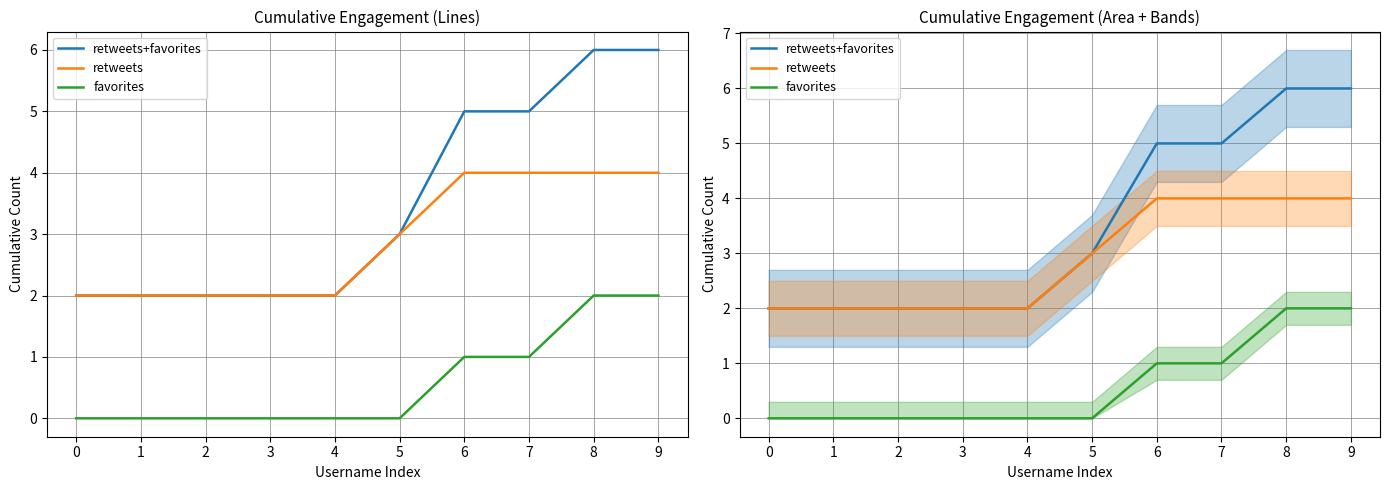

At which label does retweets+favorites first exceed 3?

6